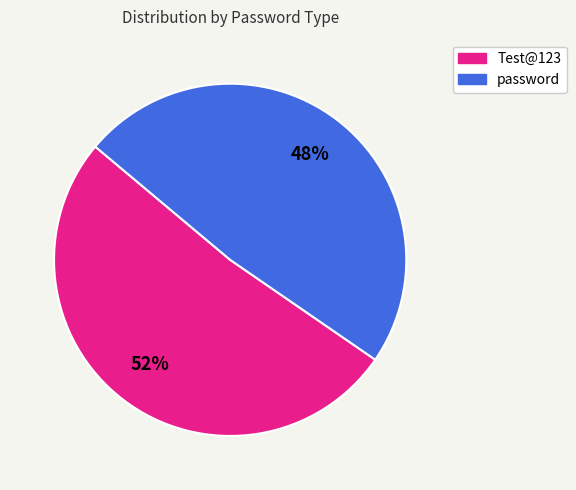

Is there a majority slice in this chart?

Yes